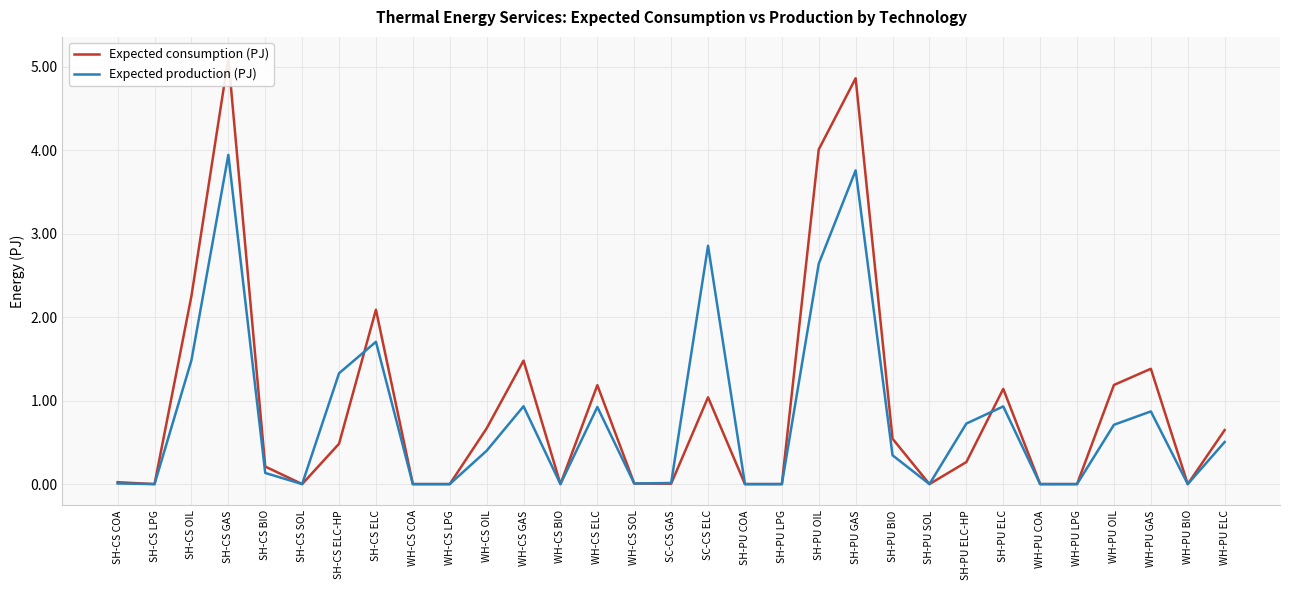

Does the chart have visible grid lines?

Yes